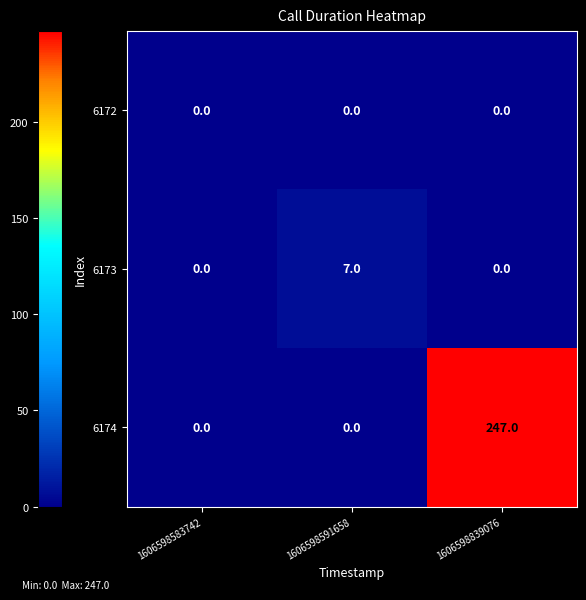

What is the sum of all 6174 values?

247